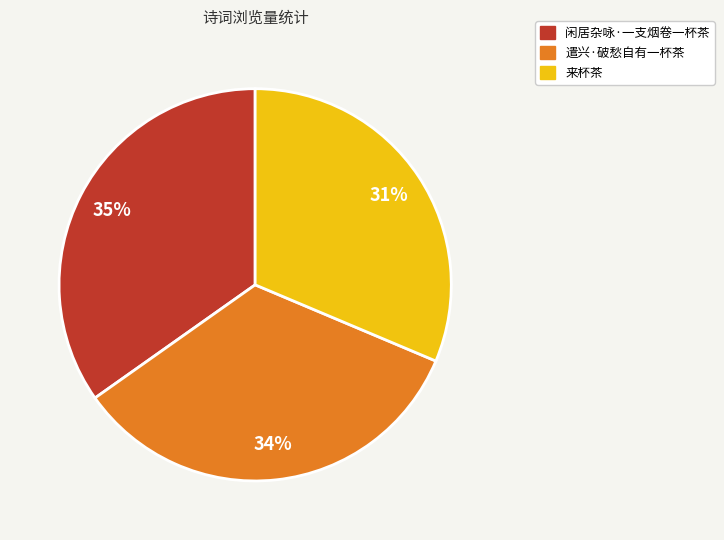

Rank the categories by value from highest to lowest.

闲居杂咏·一支烟卷一杯茶, 遣兴·破愁自有一杯茶, 来杯茶